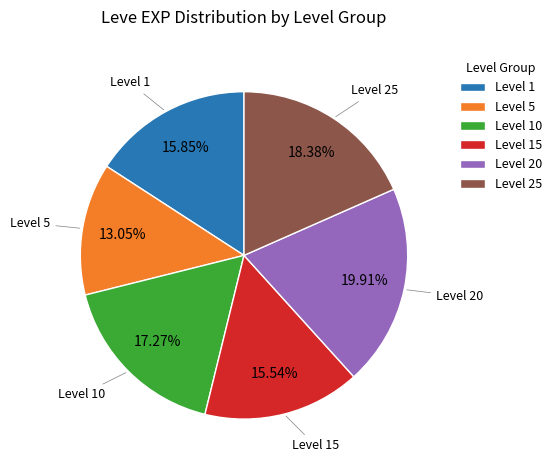

Which category has the smallest portion of the pie?

Level 5